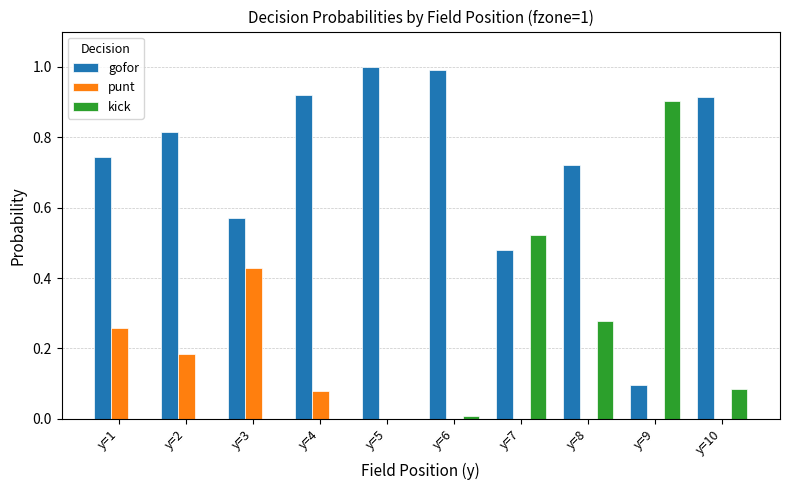

Are the bars grouped side by side (vs. stacked)?

Yes